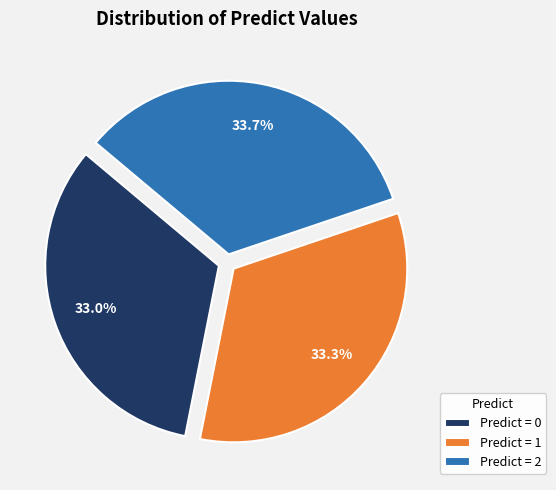

Does Predict = 2 account for over 50% of the chart?

No